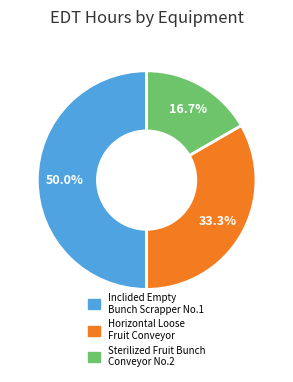

To the nearest percent, what percentage of the pie is Sterilized Fruit Bunch Conveyor No.2?

17%